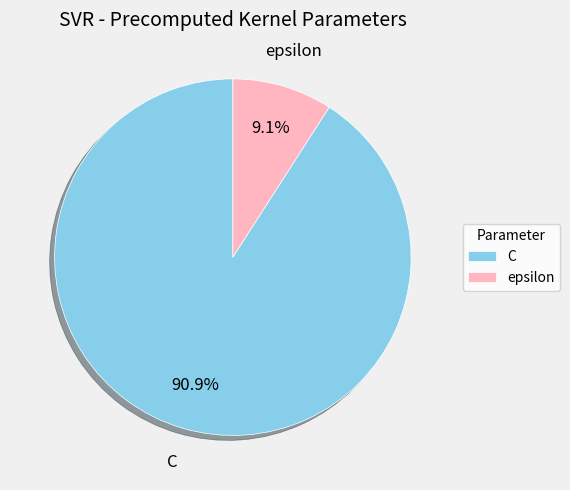

Which category accounts for the majority?

C